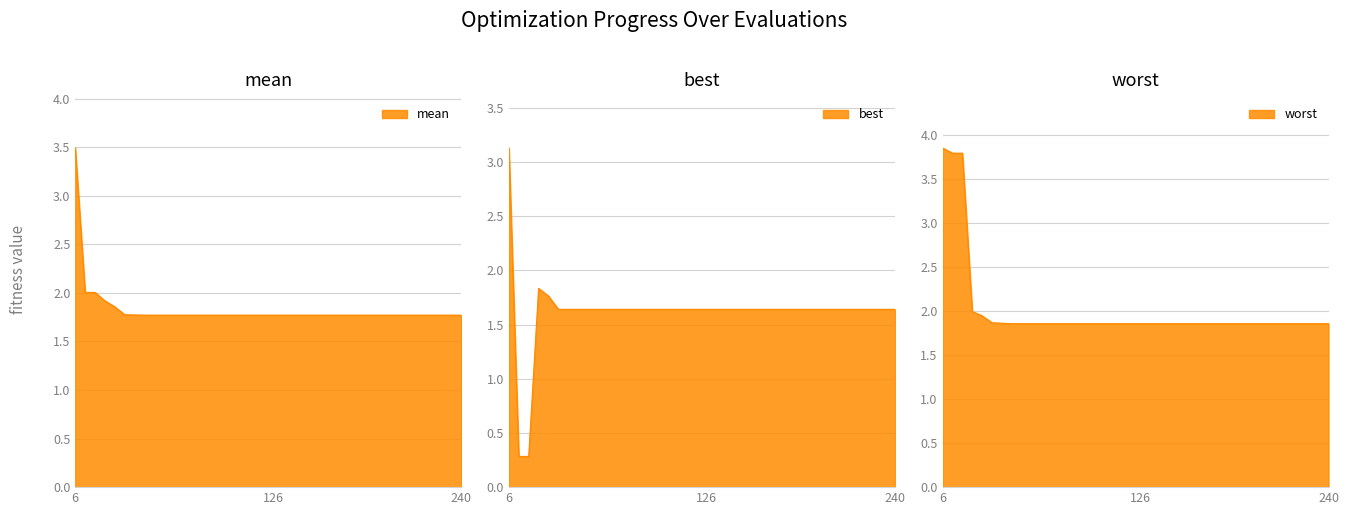

At how many categories does at least one series exceed 2?

3